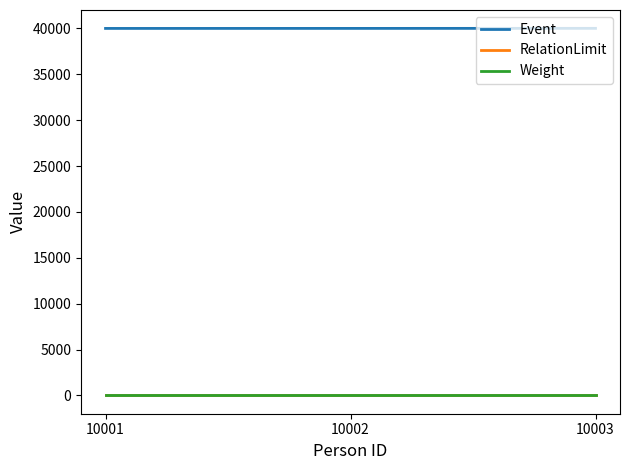

What are all the series names shown in the legend?

Event, RelationLimit, Weight